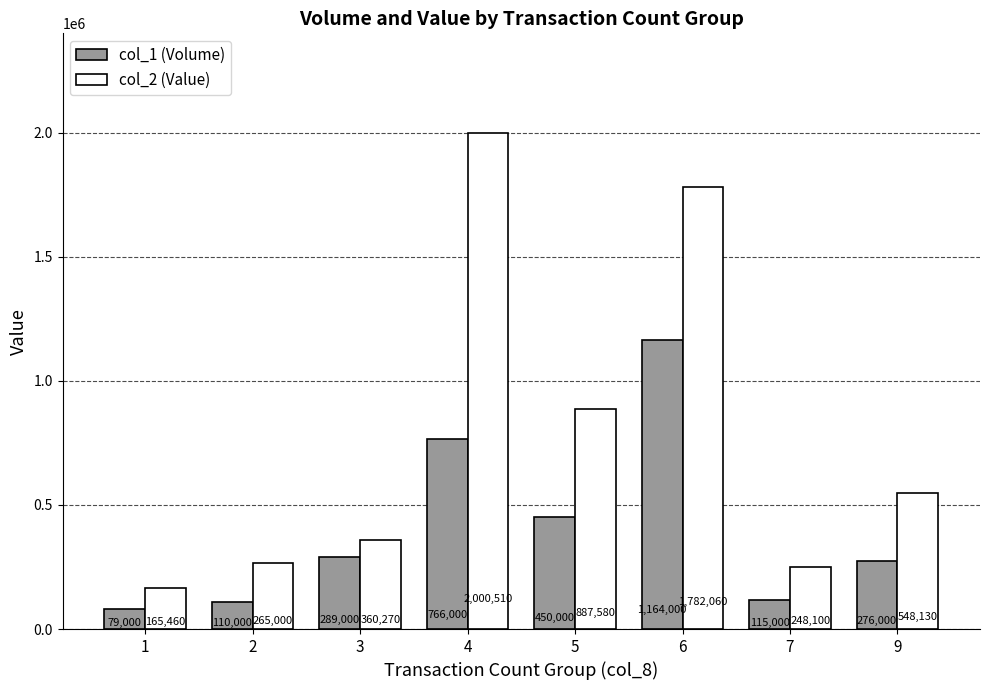

List the series in order of their peak value, highest first.

col_2 (Value), col_1 (Volume)